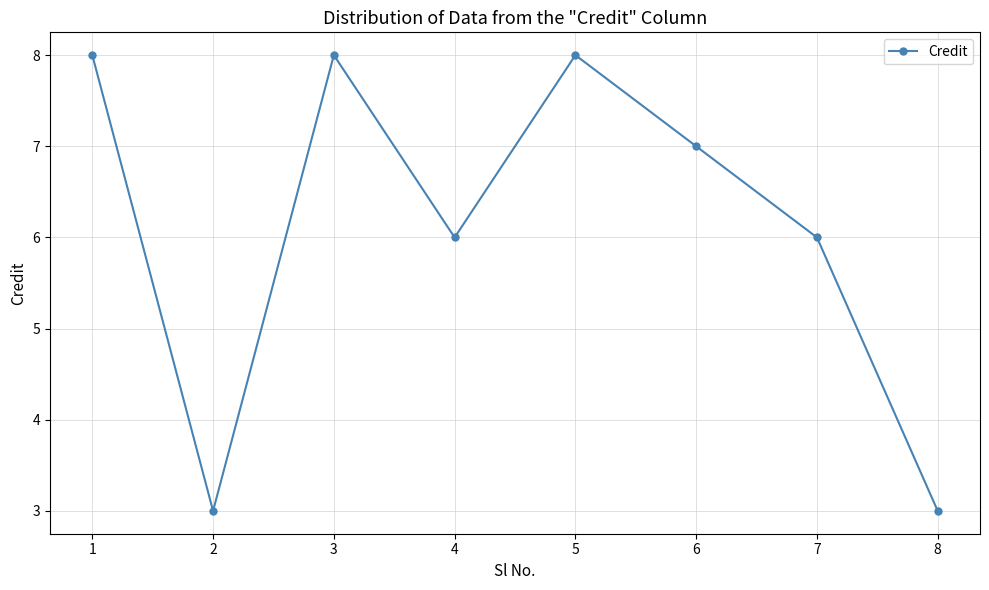

Between 8 and 7, which is larger?

7